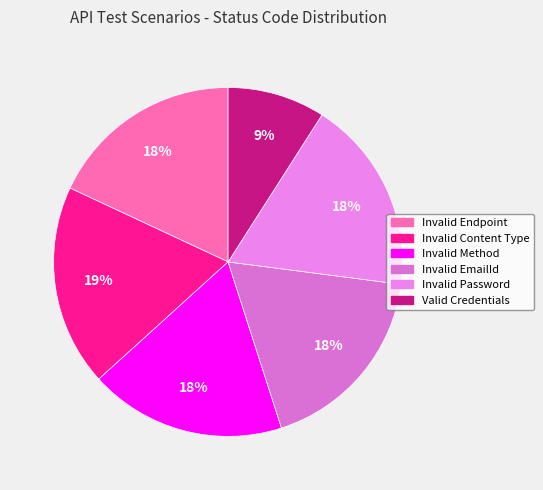

Does any single category account for the majority?

No